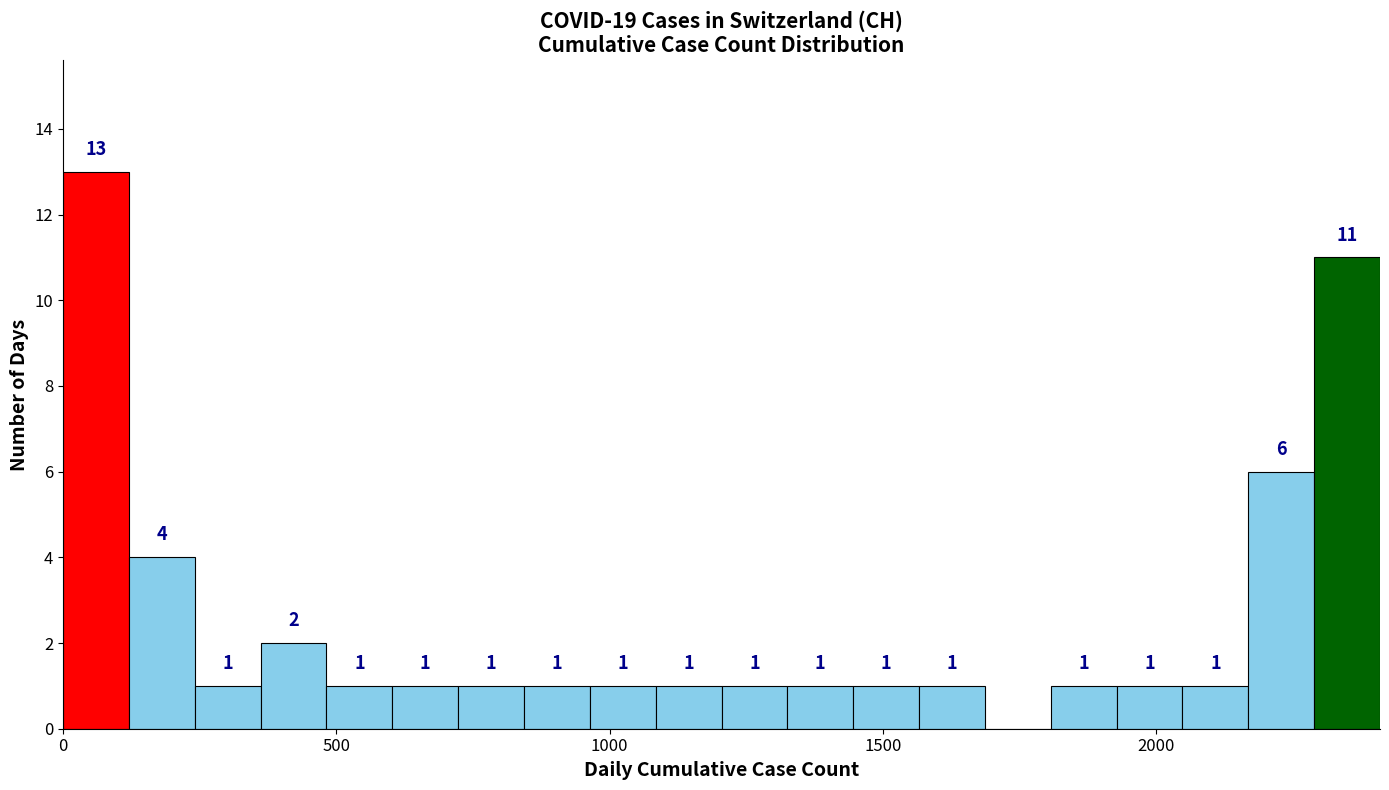

Around what value on the x-axis is the tallest bar? Give the approximate position of its centre, as read against the axis.

50